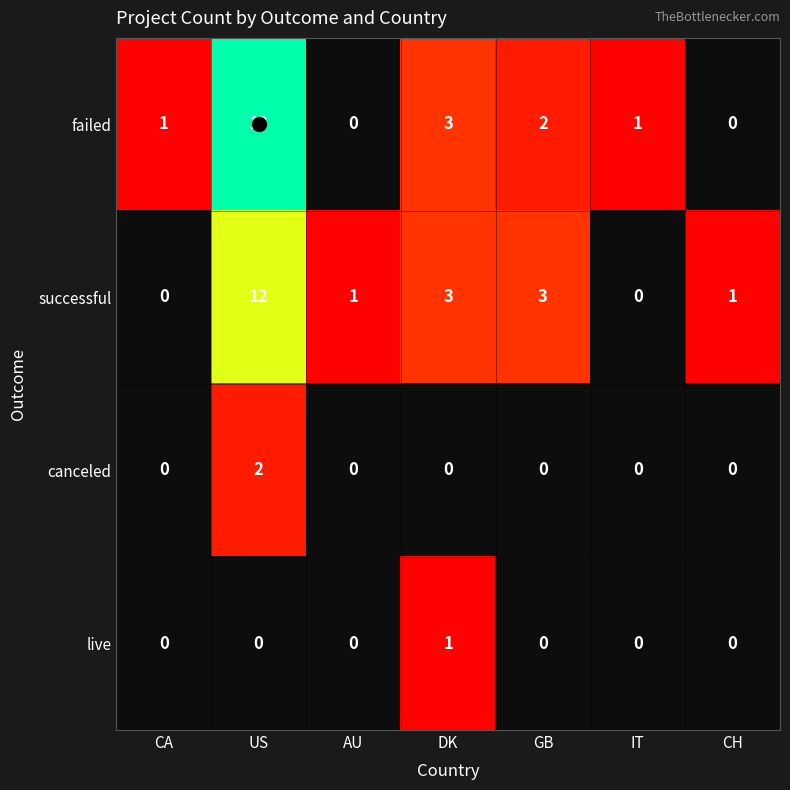

At how many categories does at least one series exceed 7?

1